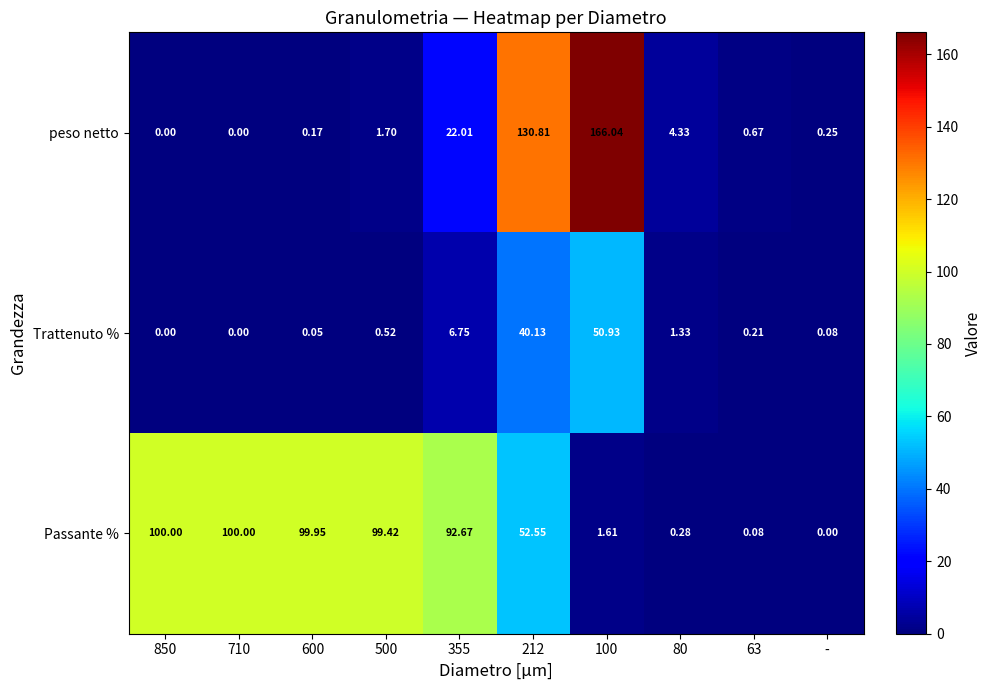

Which series has the largest total across all categories?

Passante %